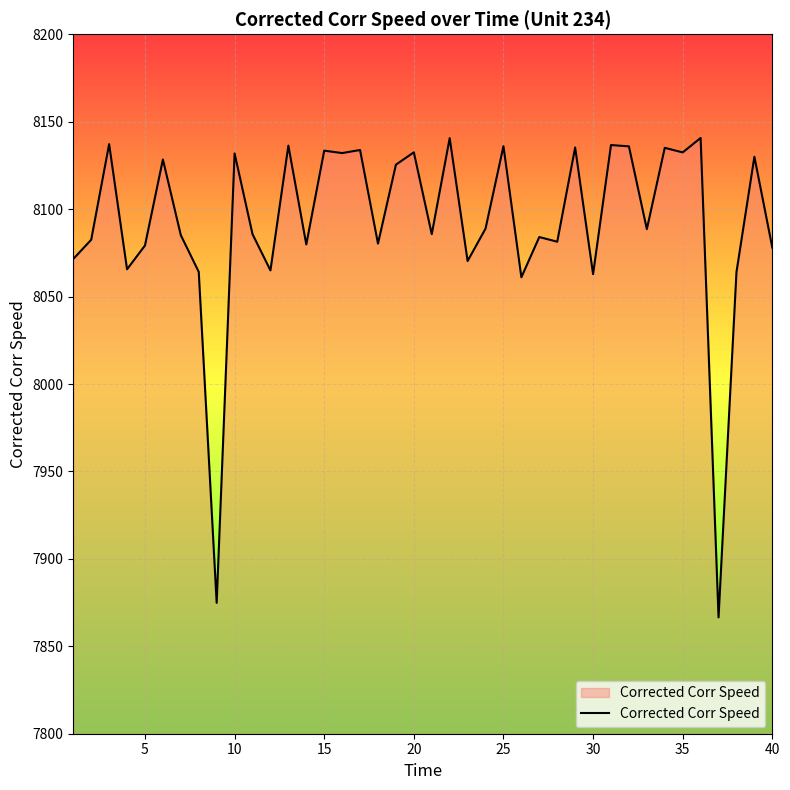

What is the greatest value displayed?

8140.7